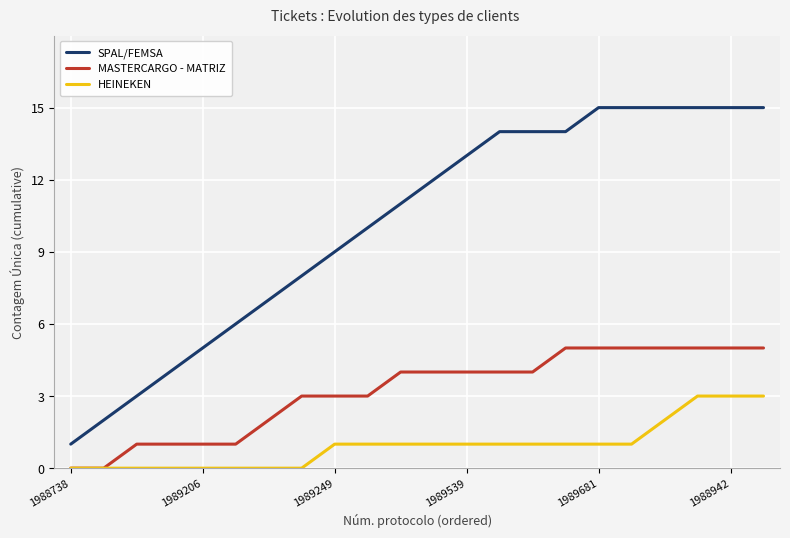

Rank the series by their maximum value, from lowest to highest.

HEINEKEN, MASTERCARGO - MATRIZ, SPAL/FEMSA